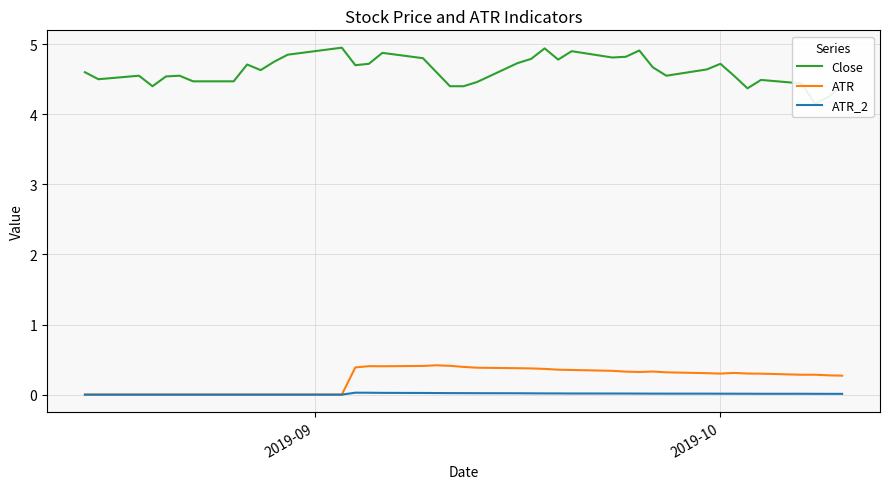

How many ATR_2 values are between 0 and 1?

40